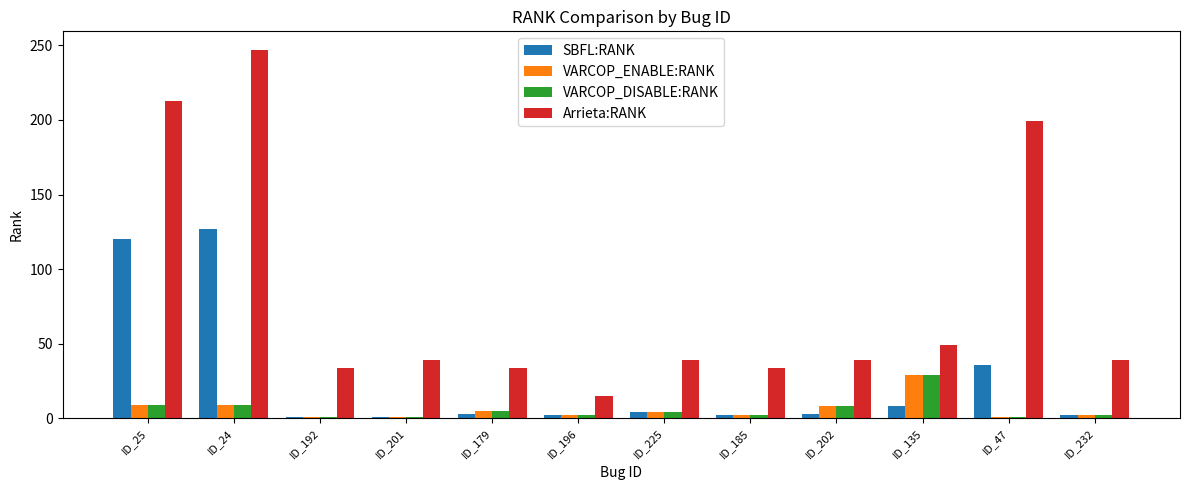

What is the label of the 5th bar from the right?

ID_185